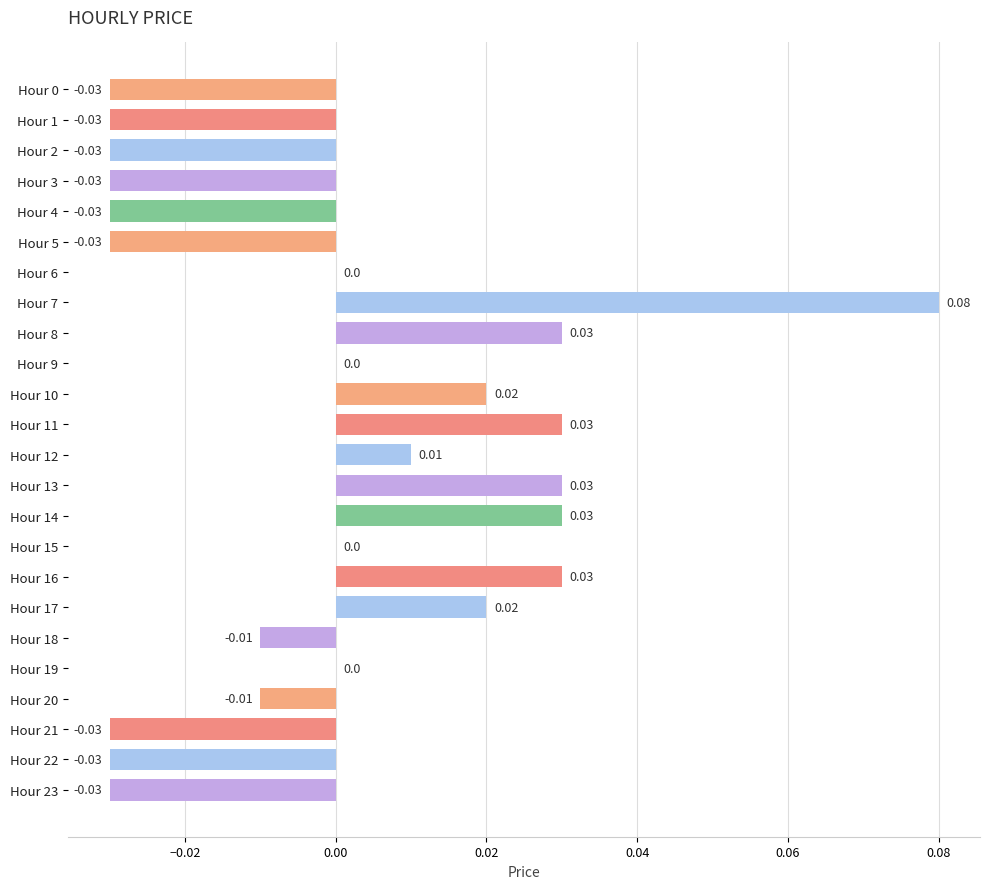

Which has a higher value, Hour 16 or Hour 1?

Hour 16